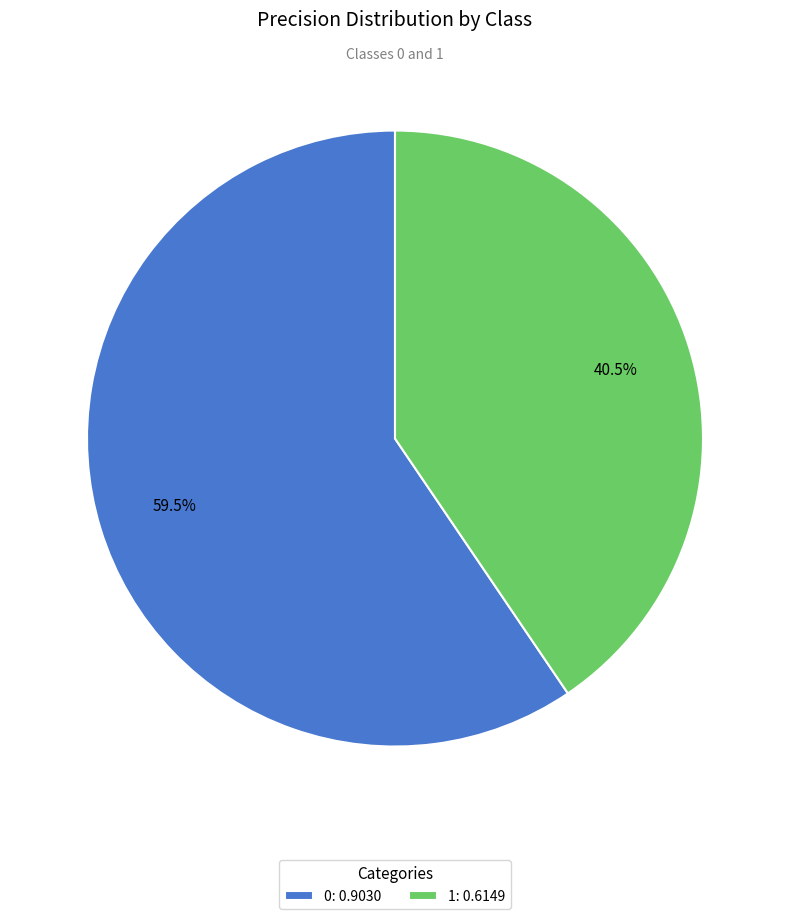

Does 0 represent more than half of the total?

Yes